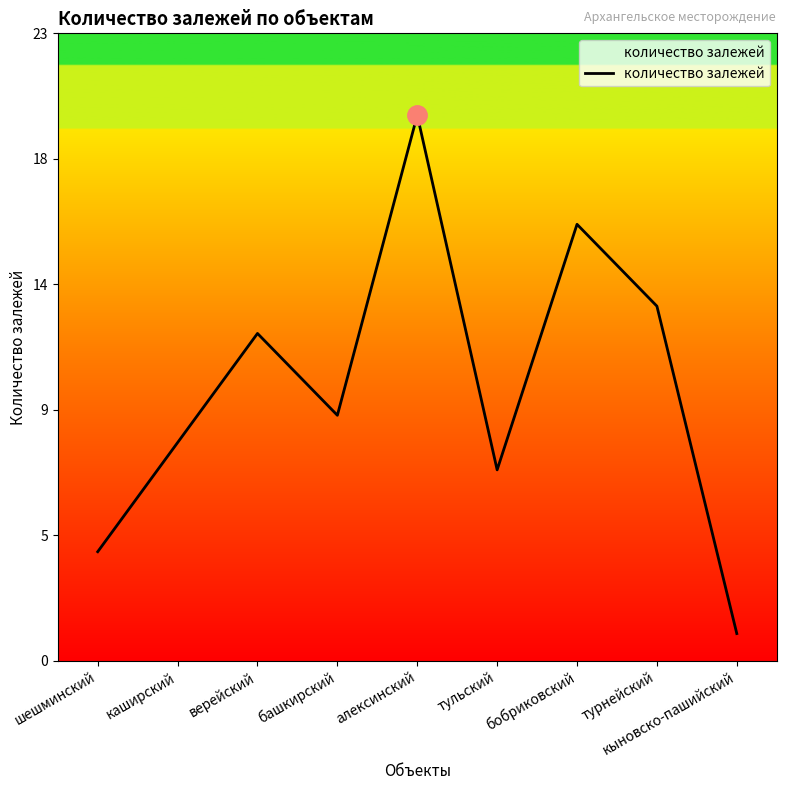

Does the chart display data point markers on the line(s)?

No